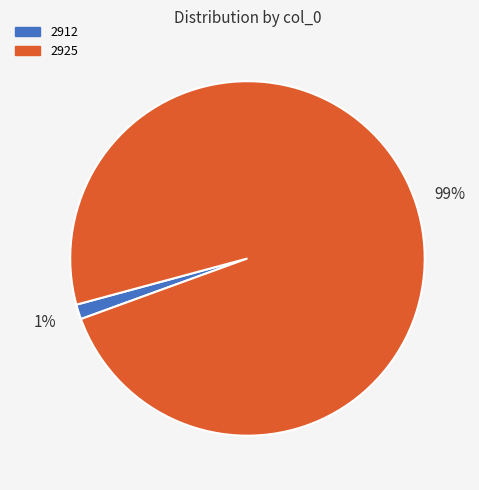

How many segments does this pie chart have?

2